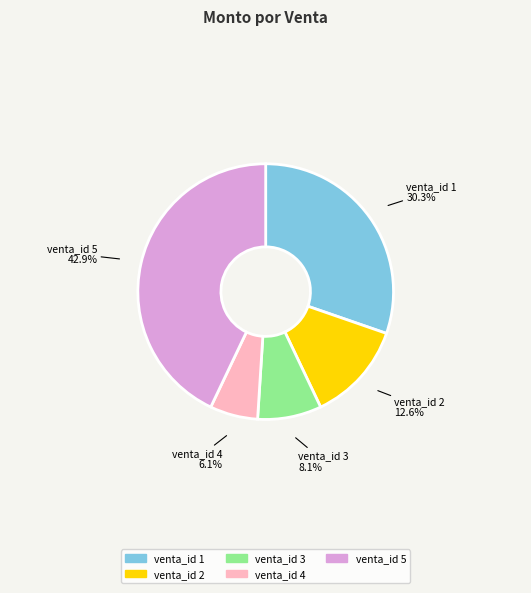

What is the ratio of the value at venta_id 5 to the value at venta_id 2?

3.4